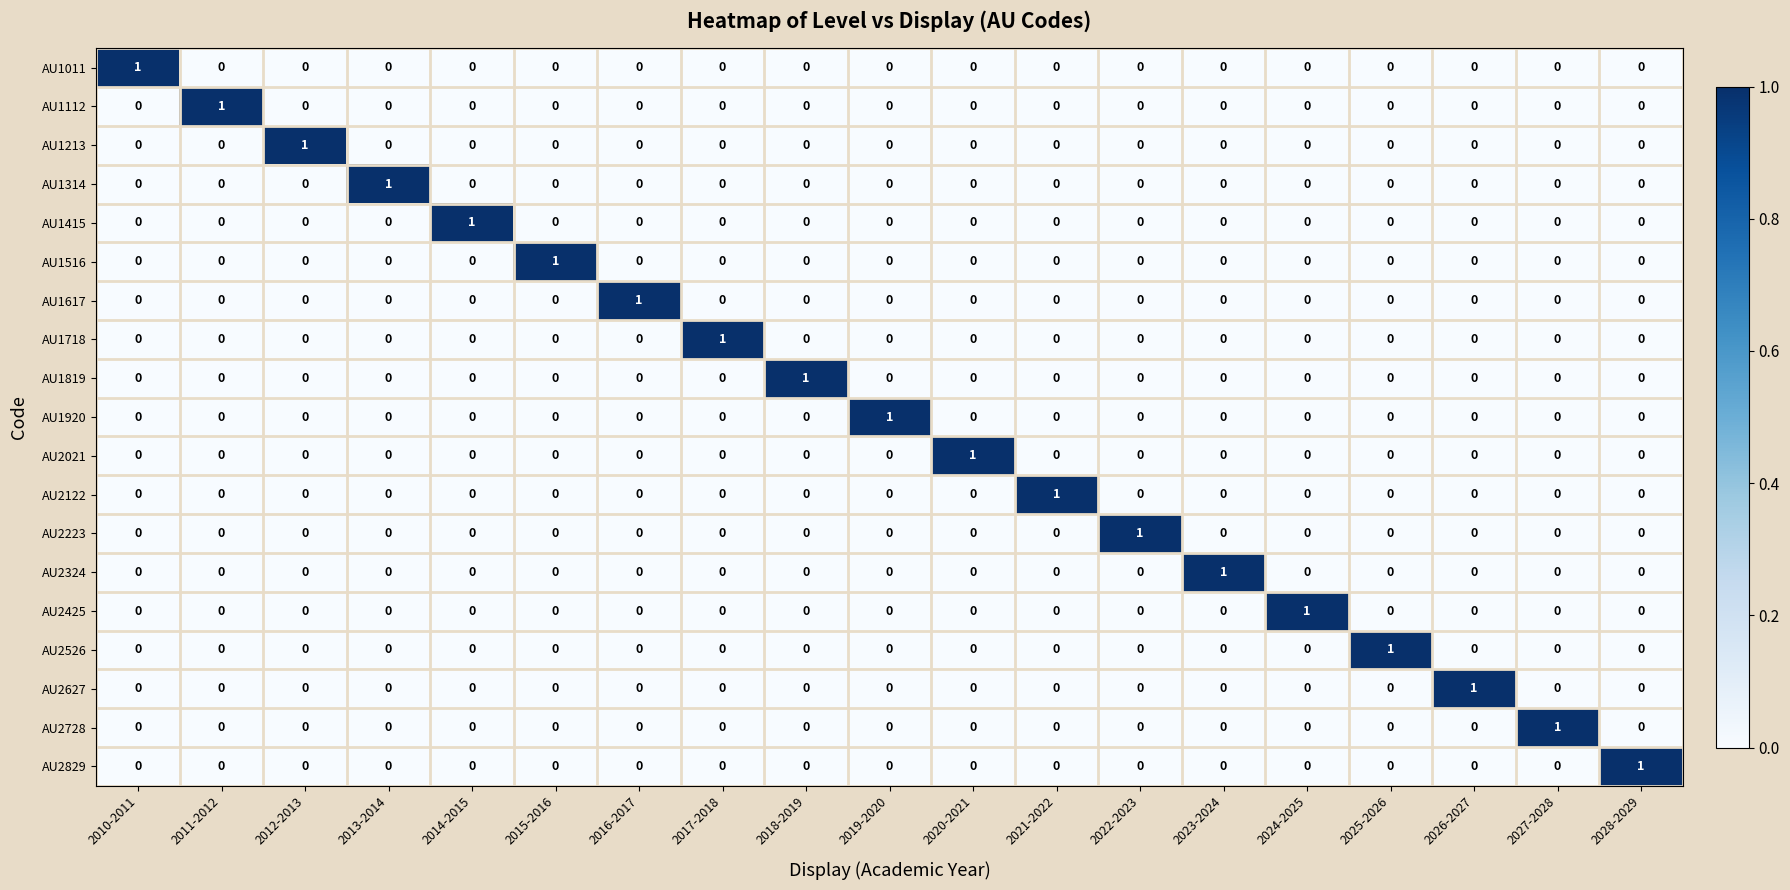

Count the number of data series in this chart.

19